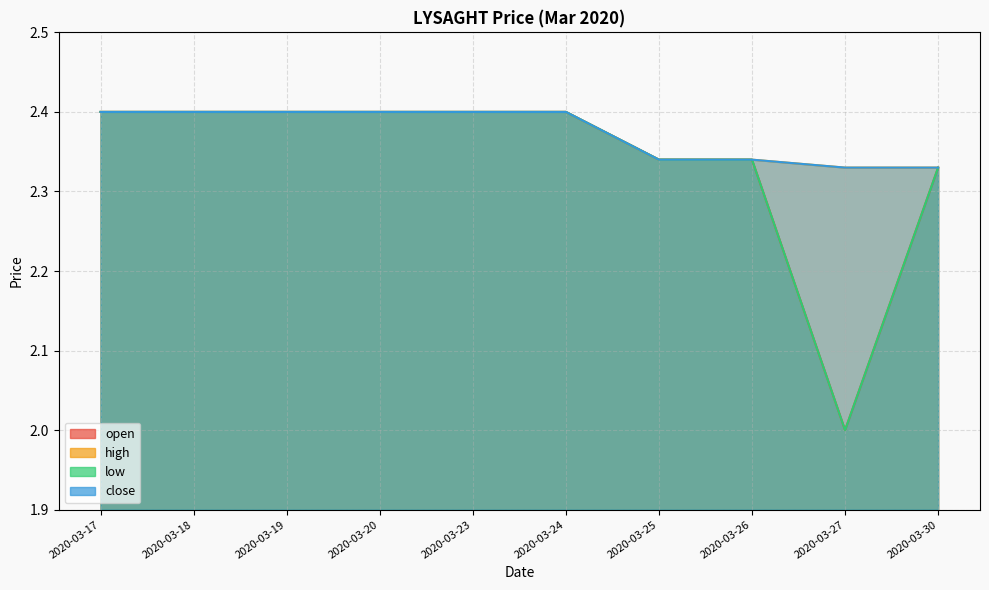

What is the difference between the maximum and second lowest values in the close series?

0.1